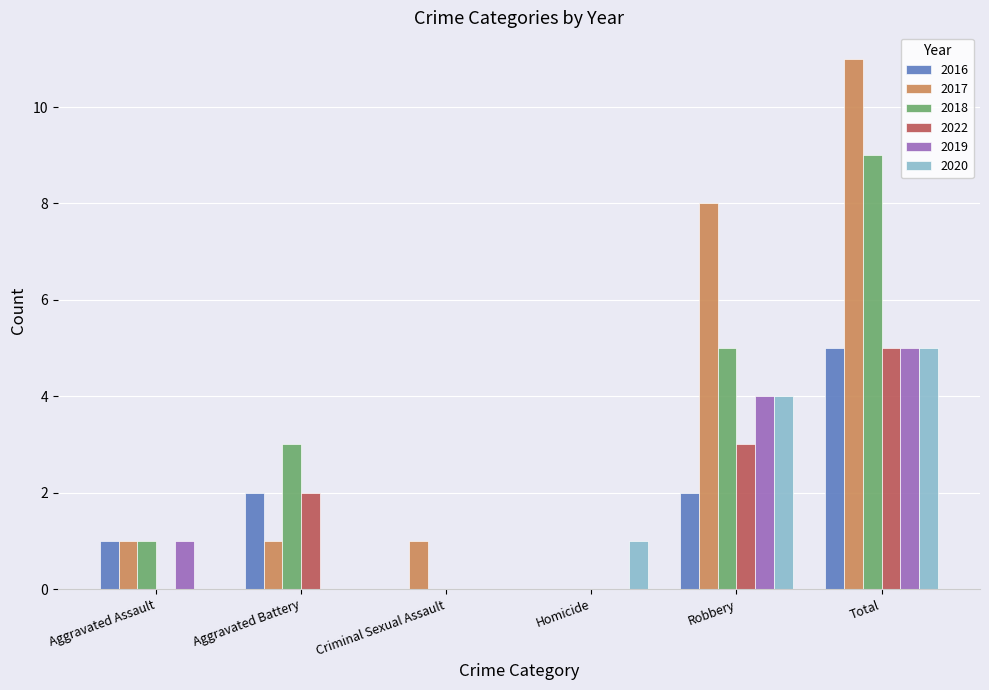

What is the maximum value shown in the chart?

11